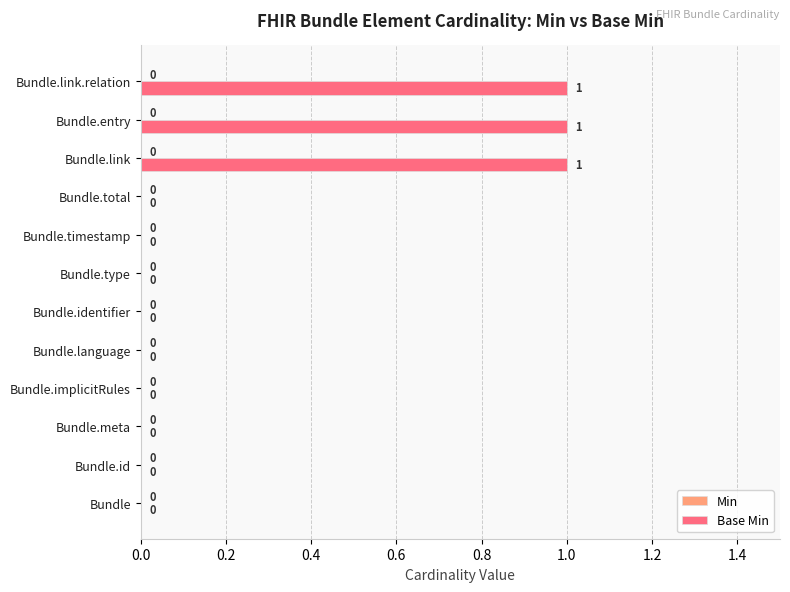

Reading bottom to top, transcribe all the data shown in this chart.

Bundle=0	Bundle.id=0	Bundle.meta=0	Bundle.implicitRules=0	Bundle.language=0	Bundle.identifier=0	Bundle.type=0	Bundle.timestamp=0	Bundle.total=0	Bundle.link=1	Bundle.entry=1	Bundle.link.relation=1